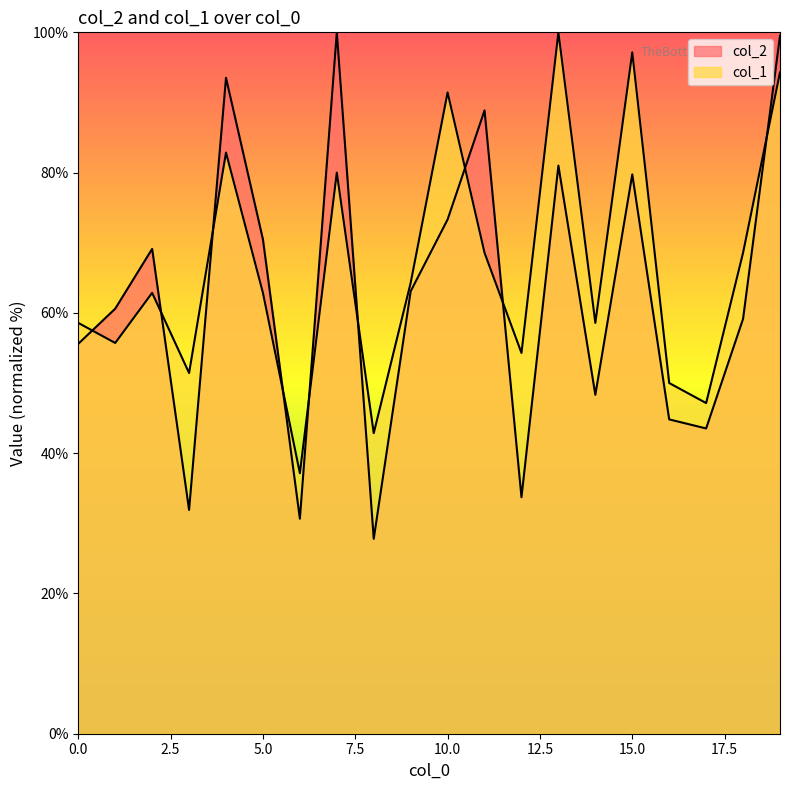

The value of col_2 at 4 is 93.5. True or false?

True